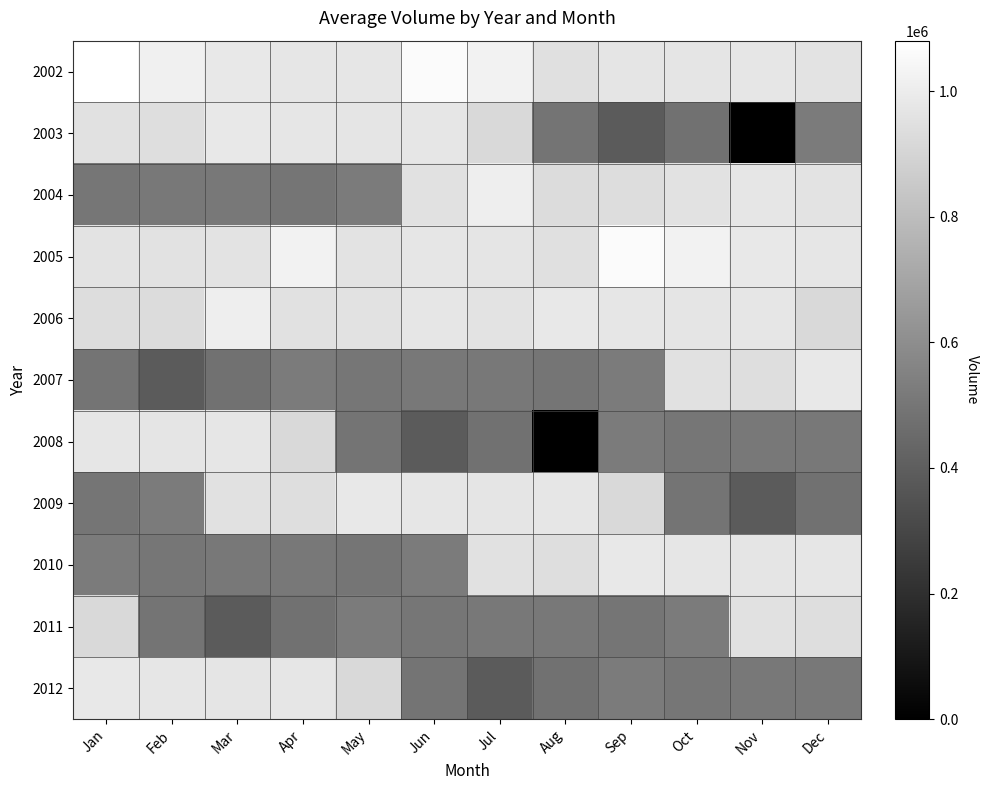

What is the difference between the highest and lowest values at Nov?

980394